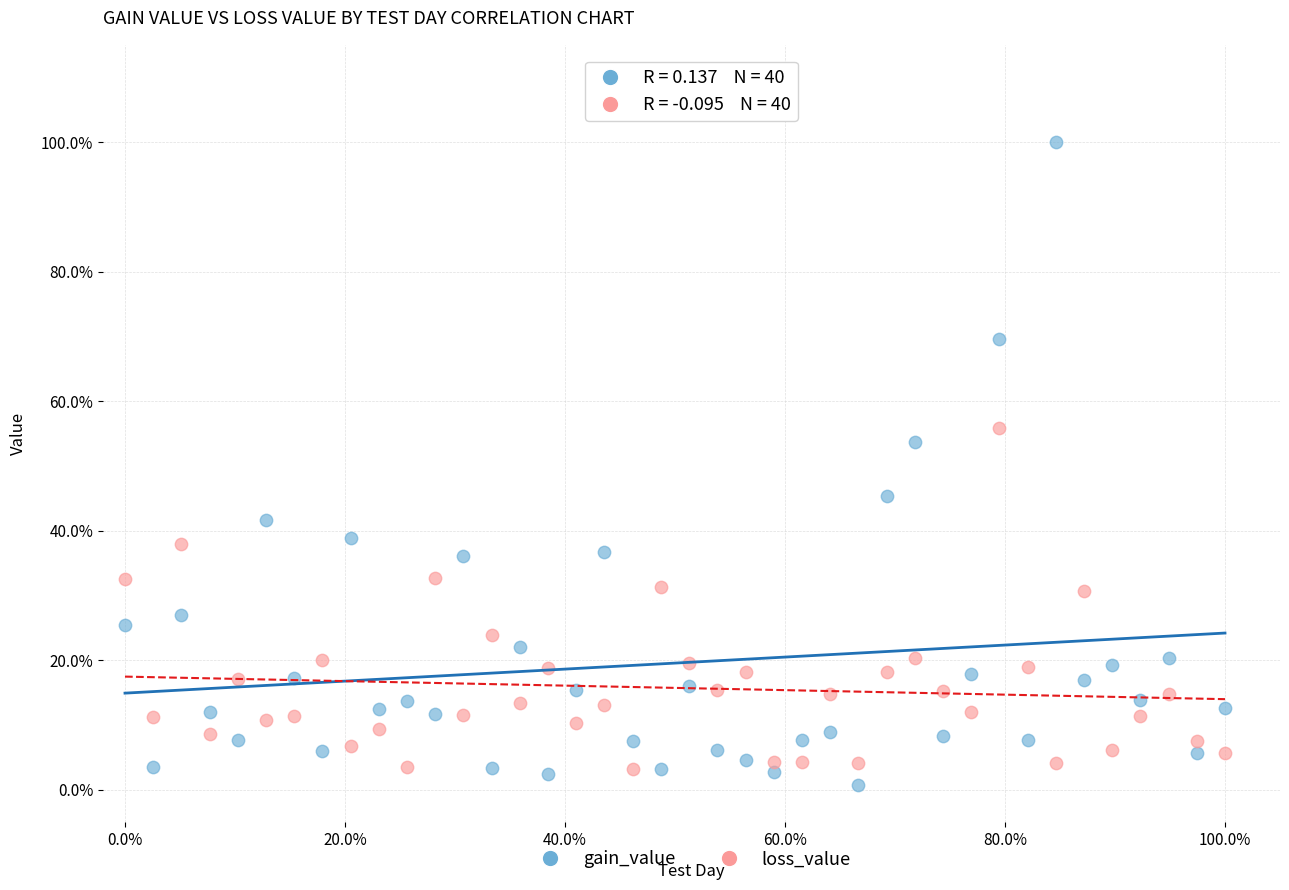

What are all the series names shown in the legend?

gain_value, loss_value